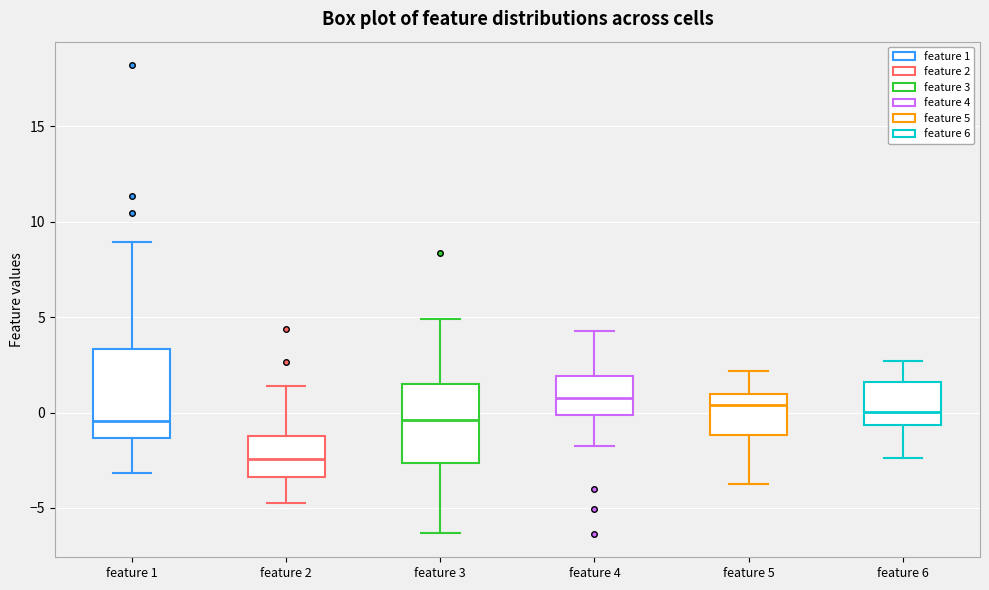

Reading left to right, read every box against the y-axis: the position of its median line, the range the box covers, and the ends of its whiskers. The values are not printed on the chart, so give them approximately, as read against the axis.

feature 1: median -0.5, box -1.5 to 3.5, whiskers -3.0 to 9.0
feature 2: median -2.5, box -3.5 to -1.0, whiskers -5.0 to 1.5
feature 3: median -0.5, box -2.5 to 1.5, whiskers -6.5 to 5.0
feature 4: median 1.0, box 0.0 to 2.0, whiskers -1.5 to 4.5
feature 5: median 0.5, box -1.0 to 1.0, whiskers -3.5 to 2.0
feature 6: median 0.0, box -0.5 to 1.5, whiskers -2.5 to 2.5